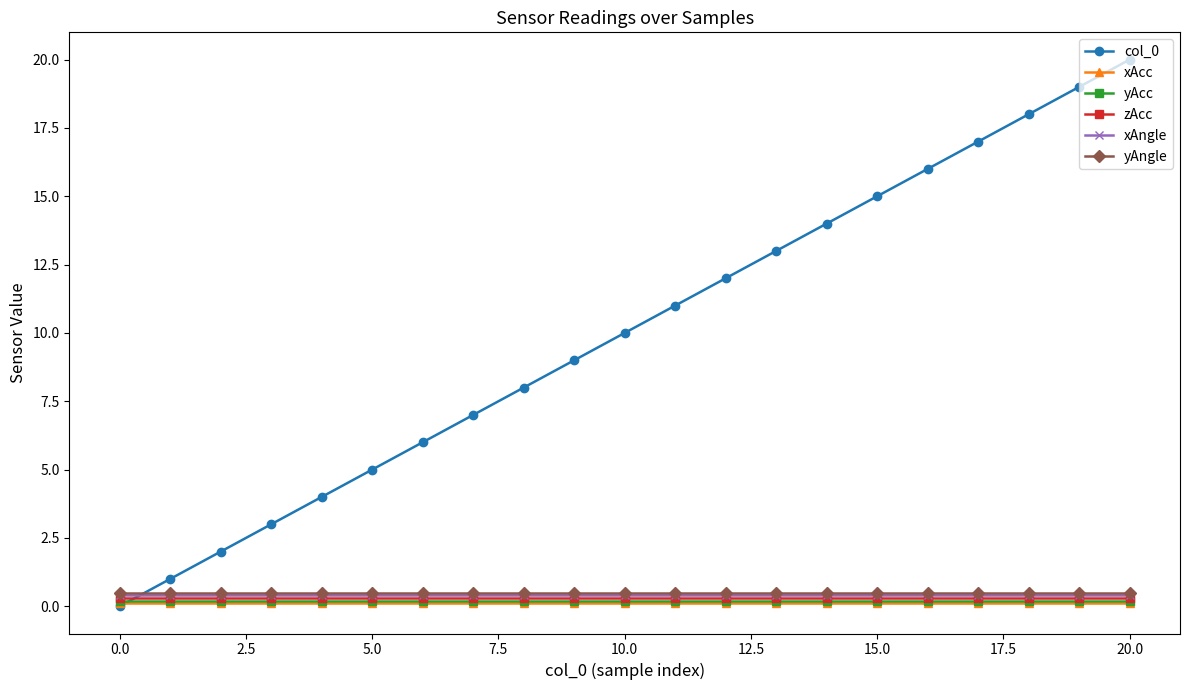

True or false: yAcc and yAngle cross at least once.

False